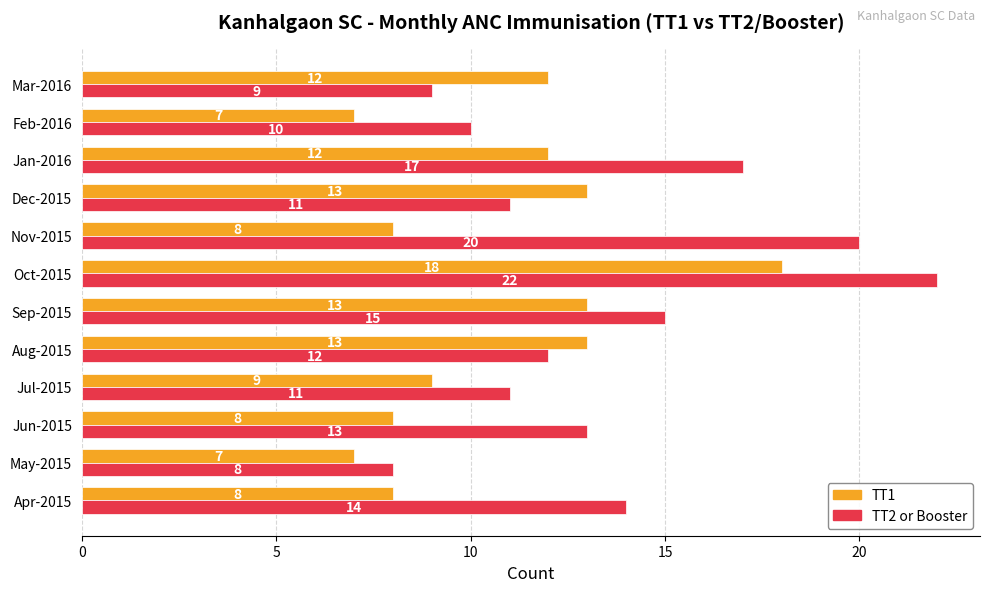

What is the spread (max minus min) of values at Apr-2015?

6